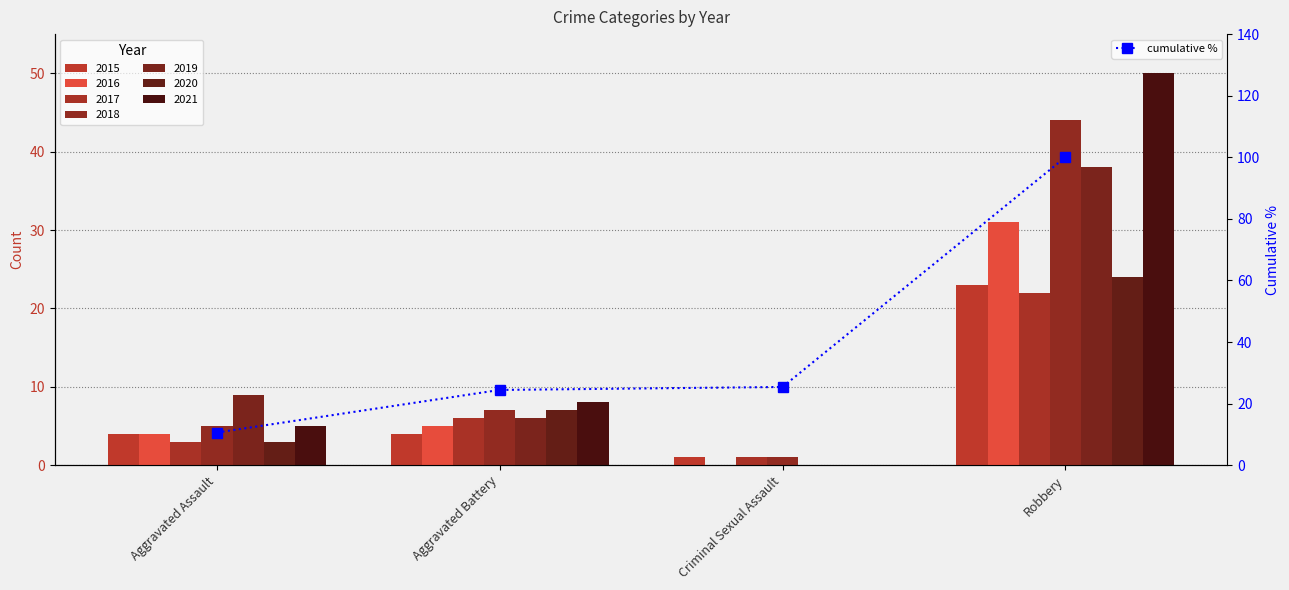

What is the change in value from Aggravated Battery to Criminal Sexual Assault?

+1.0